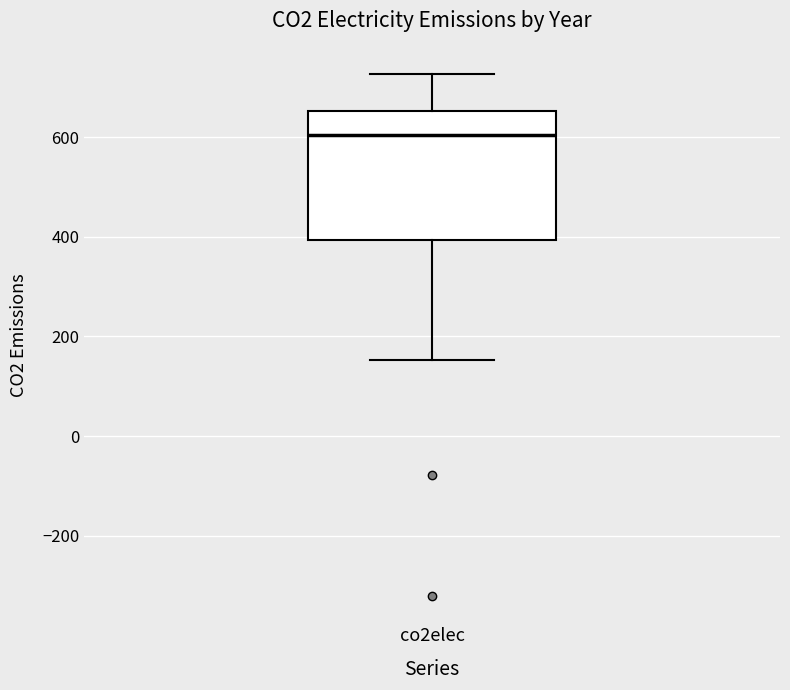

Transcribe this box plot: give where the median line is, the range the box spans, and where the two whiskers end, as read against the y-axis. The values are not printed on the chart, so give them approximately, as read against the axis.

median 600, box 400 to 660, whiskers 160 to 720